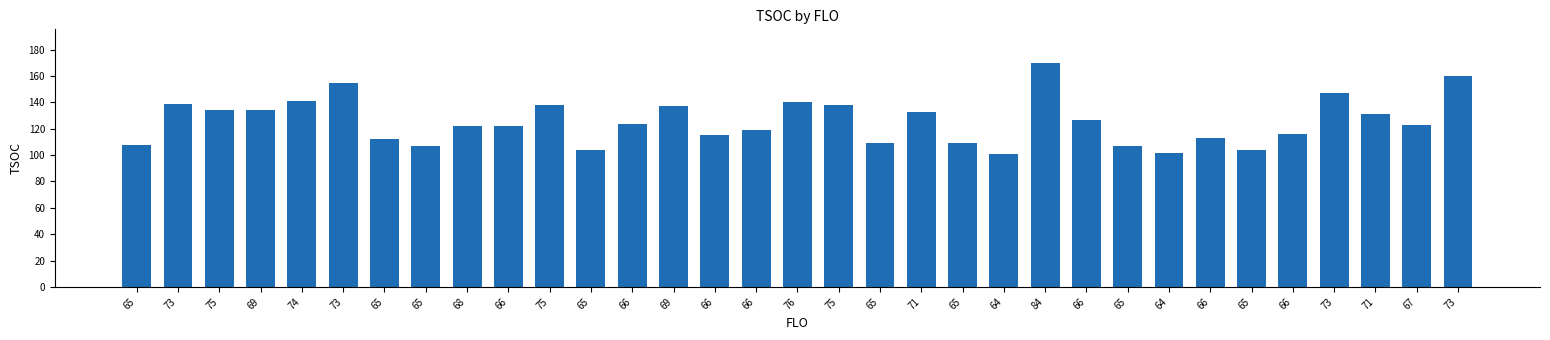

Is it true that the value at 73 is 155?

True